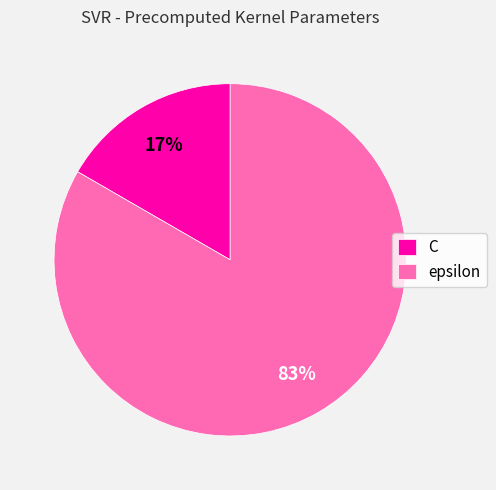

What is the ratio of the value at C to the value at epsilon?

0.2